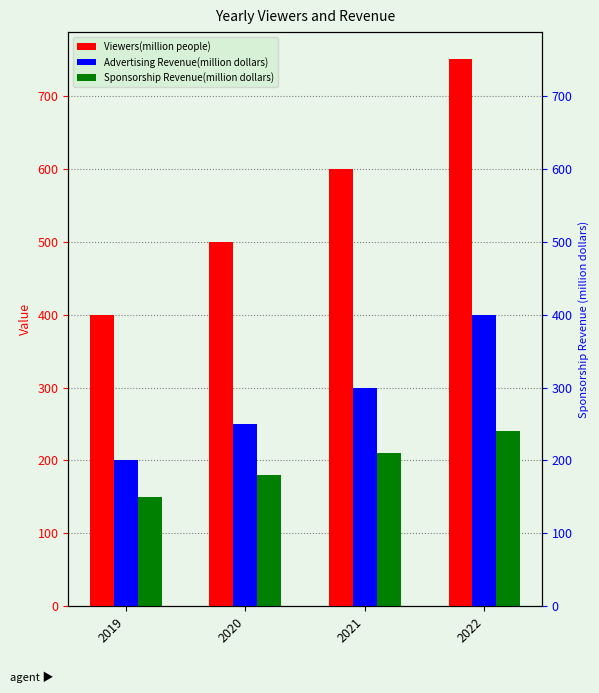

How many data points in Sponsorship Revenue(million dollars) are less than 210?

2